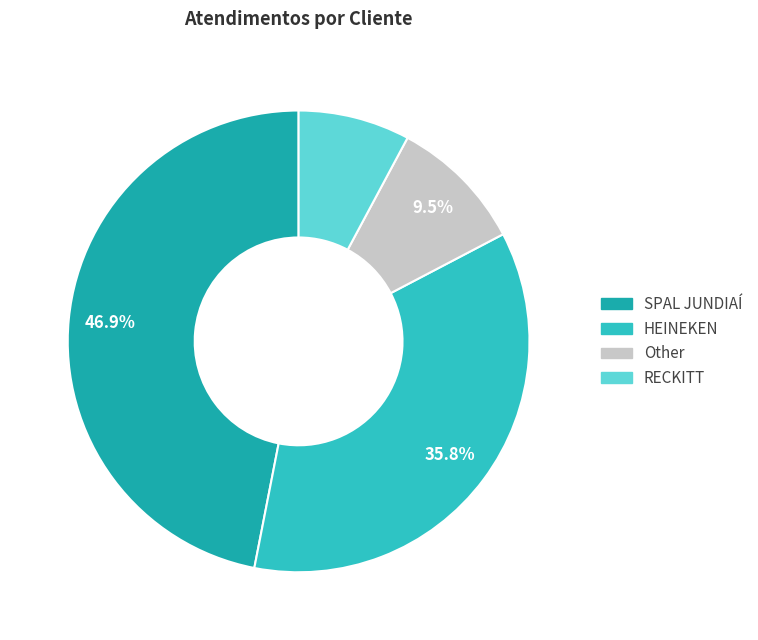

What is the smallest slice in the pie chart?

RECKITT